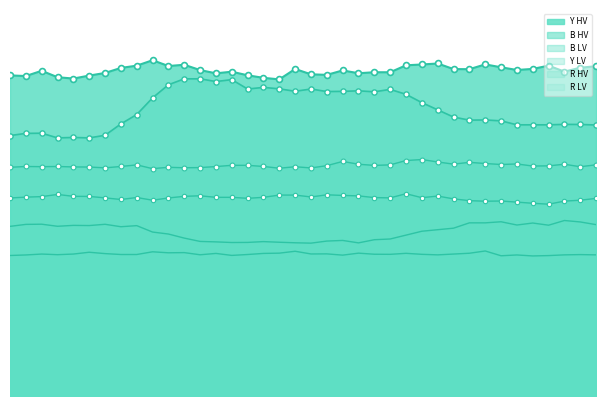

At which category is the sum across all series the highest?

12.32